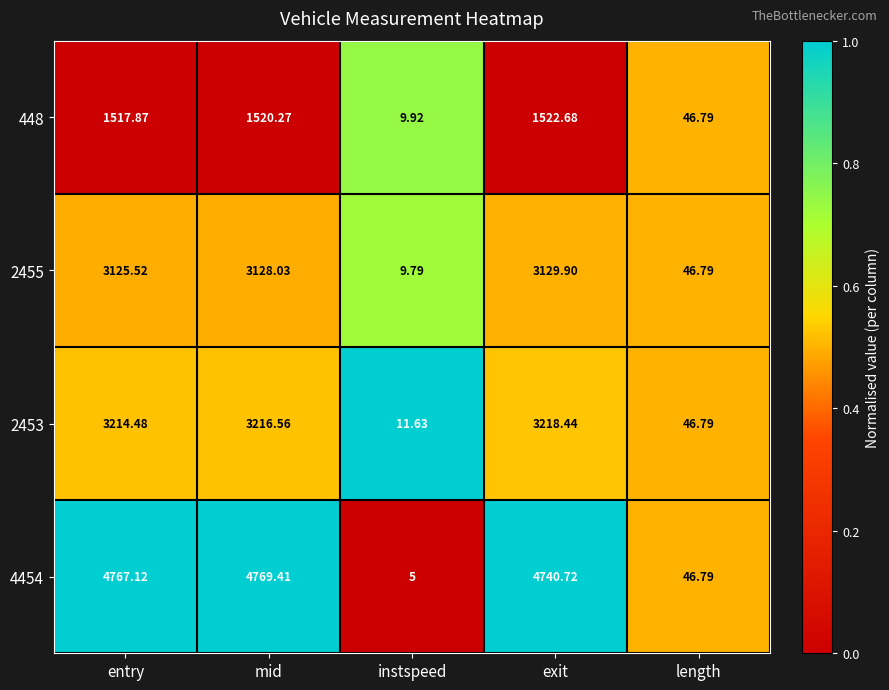

List the labels in order of 2453 value, smallest first.

instspeed, length, entry, mid, exit